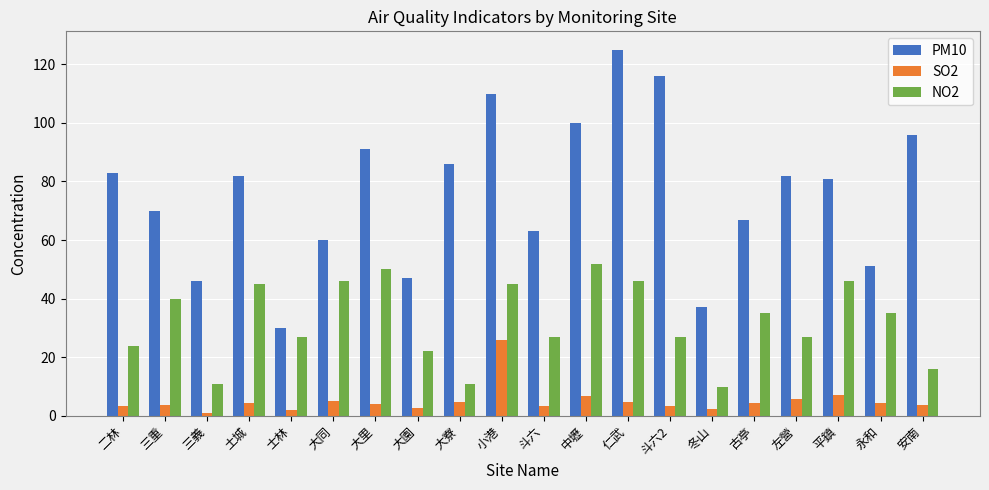

What is the value of the SO2 bar at the 4th from the left?

4.3